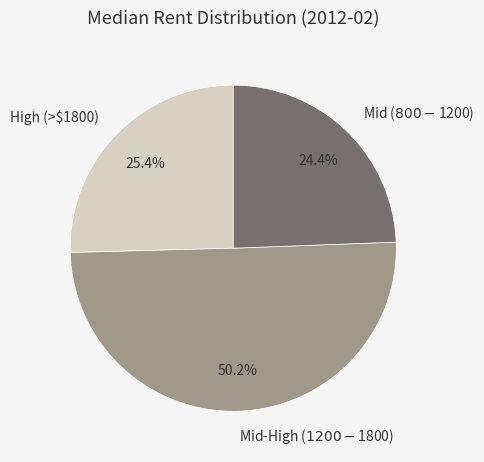

What percentage is NOT represented by High (>$1800)?

74.6%